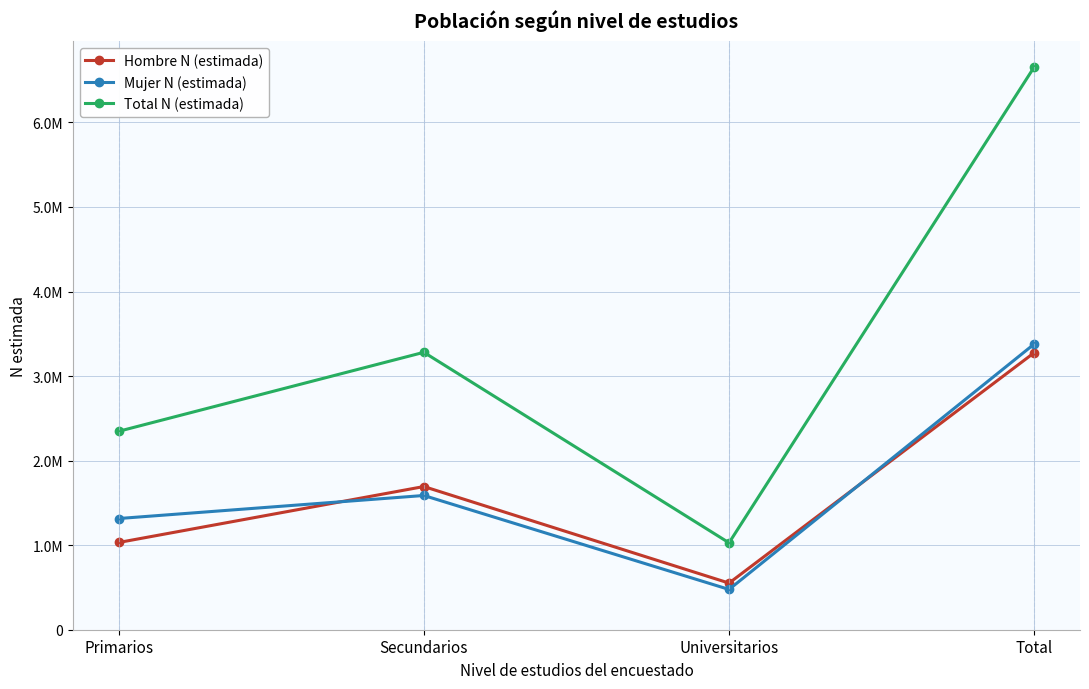

True or false: Mujer N (estimada) has more than 0 points higher than both neighbors.

True